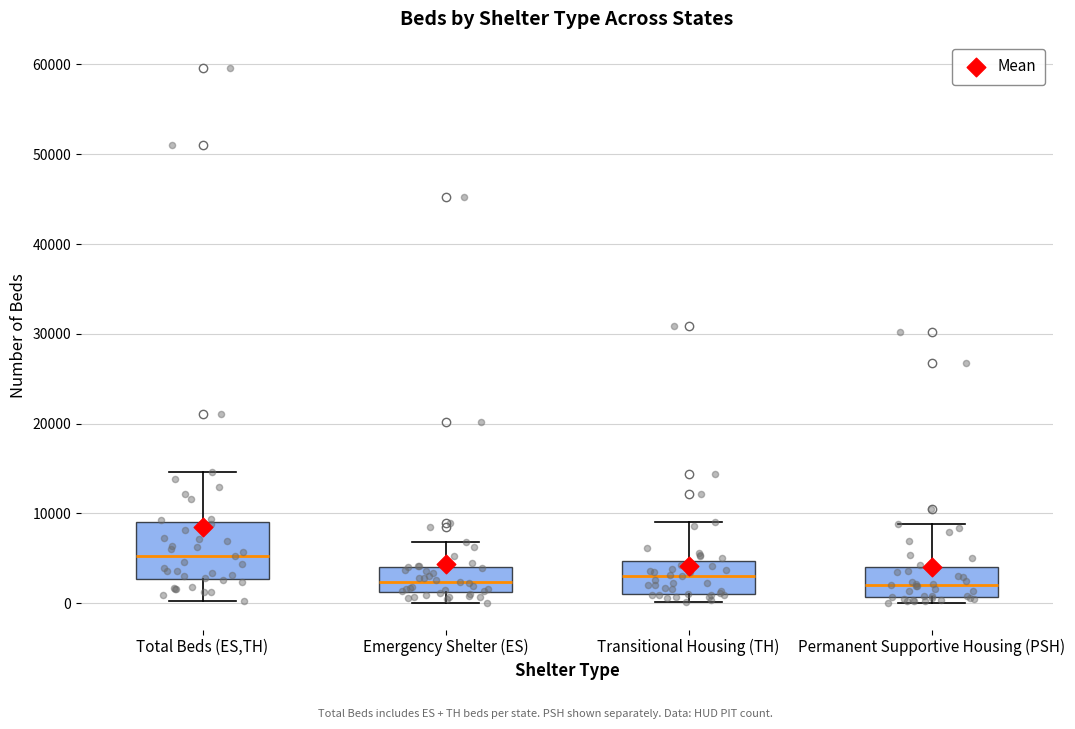

Which box's median line is the highest?

Total Beds (ES,TH)